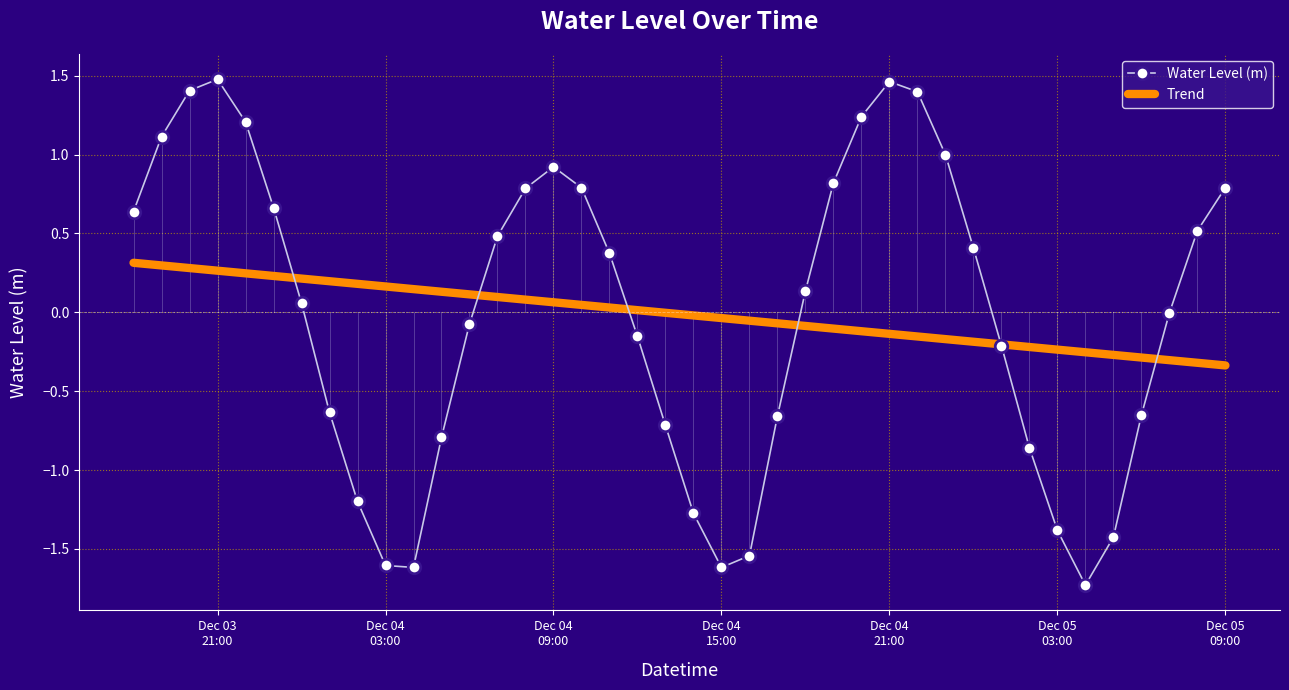

List the series in order of their peak value, lowest first.

Trend, Water Level (m)